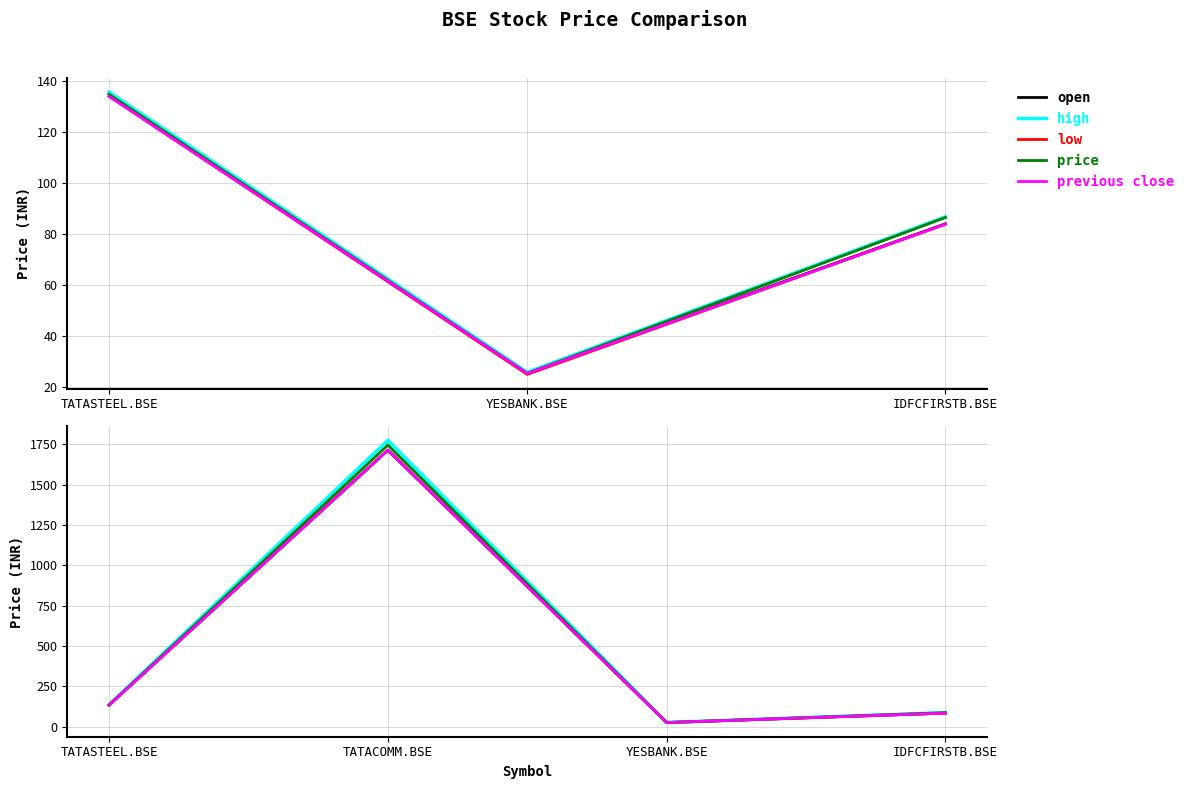

True or false: high has more than 1 interior local peaks.

False